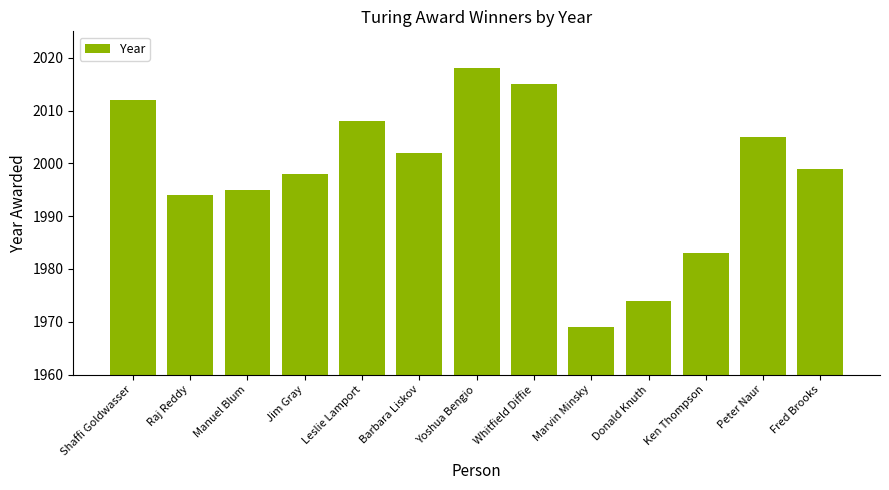

What is the ratio of the value at Donald Knuth to the value at Peter Naur?

1.0